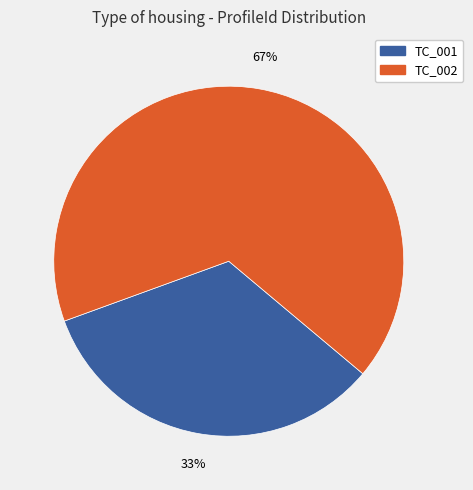

Is there any slice that represents more than half of the pie?

Yes